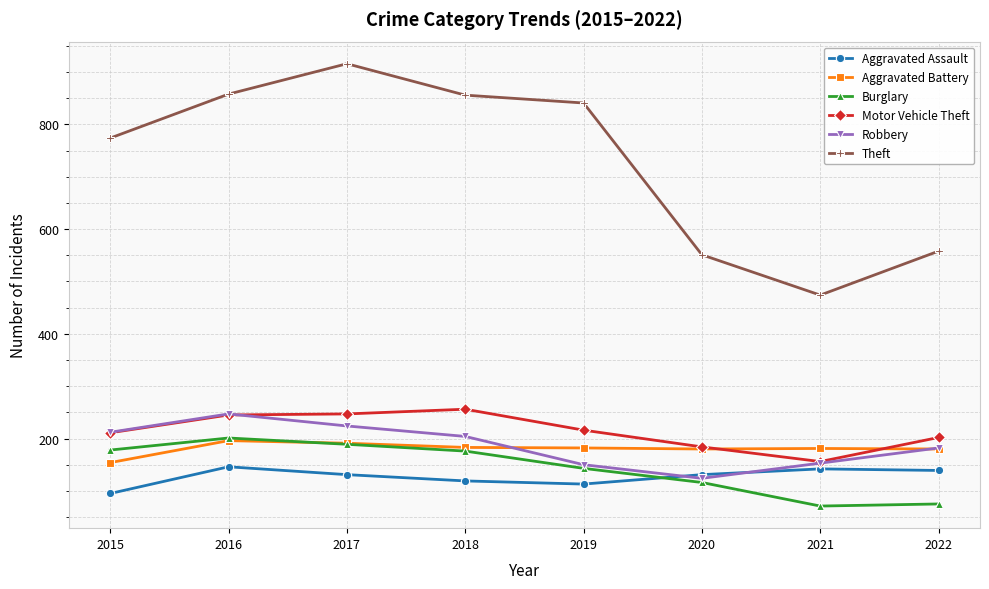

True or false: Motor Vehicle Theft and Burglary intersect in this chart.

False